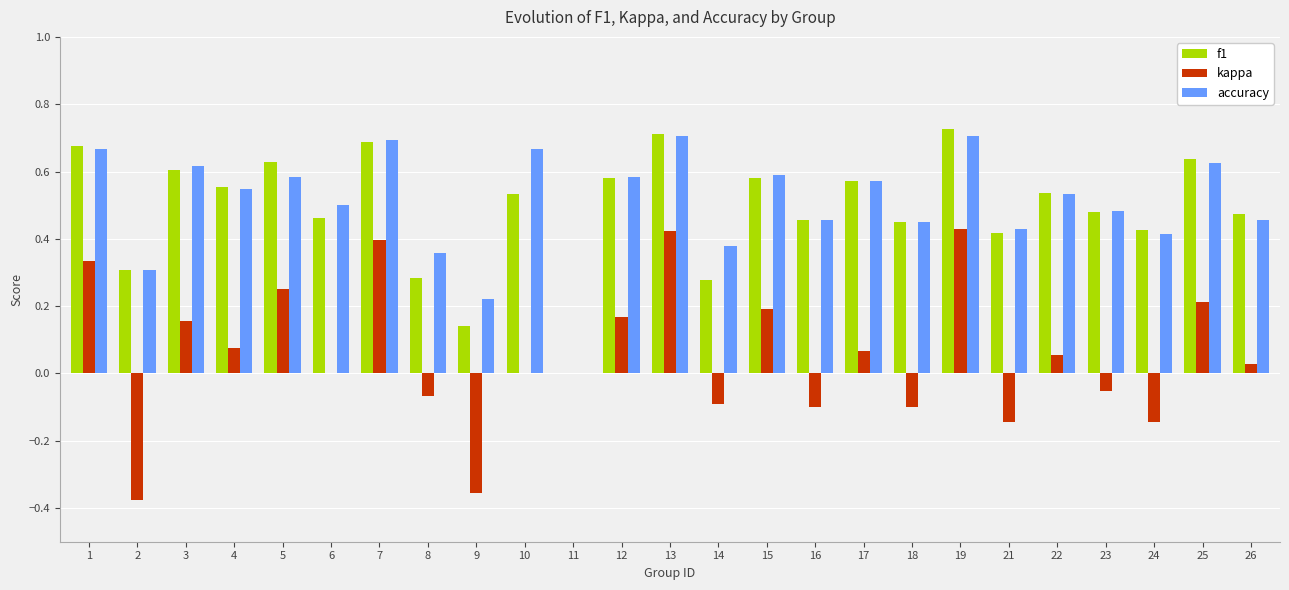

What are all the series names shown in the legend?

f1, kappa, accuracy